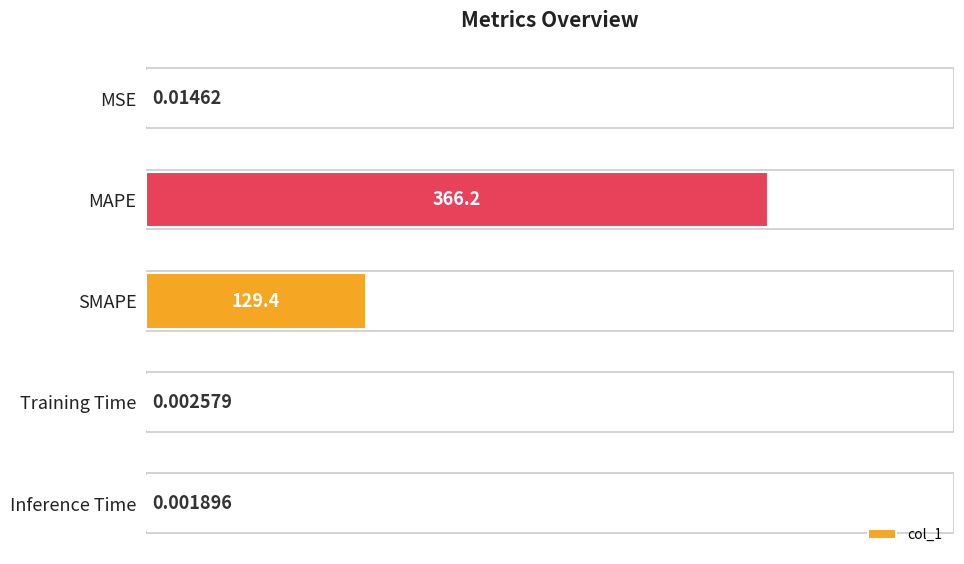

At which label is the value closest to 183?

SMAPE